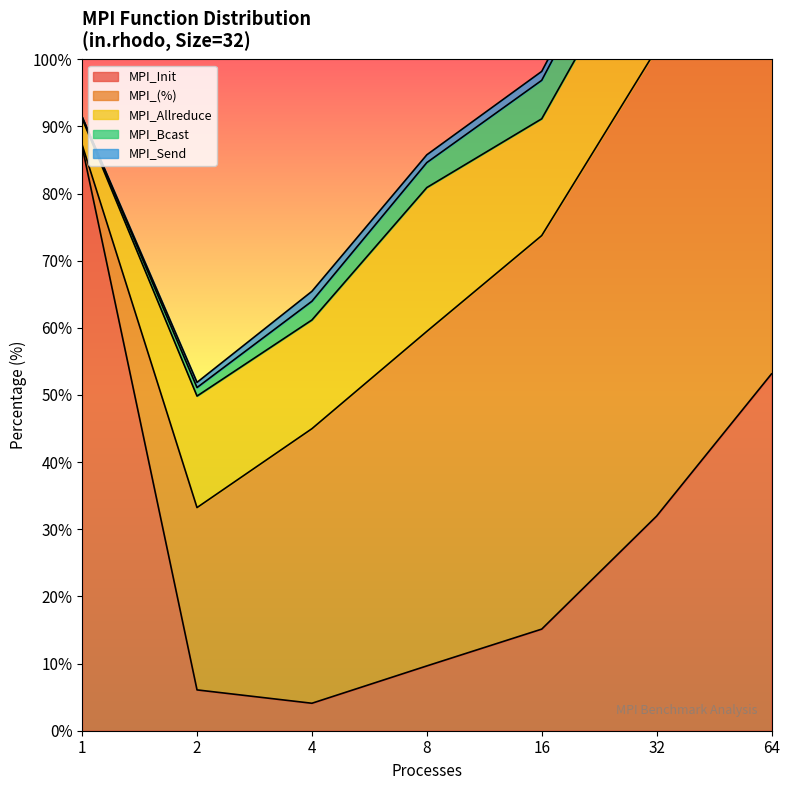

Between 8 and 32, which is larger?

32